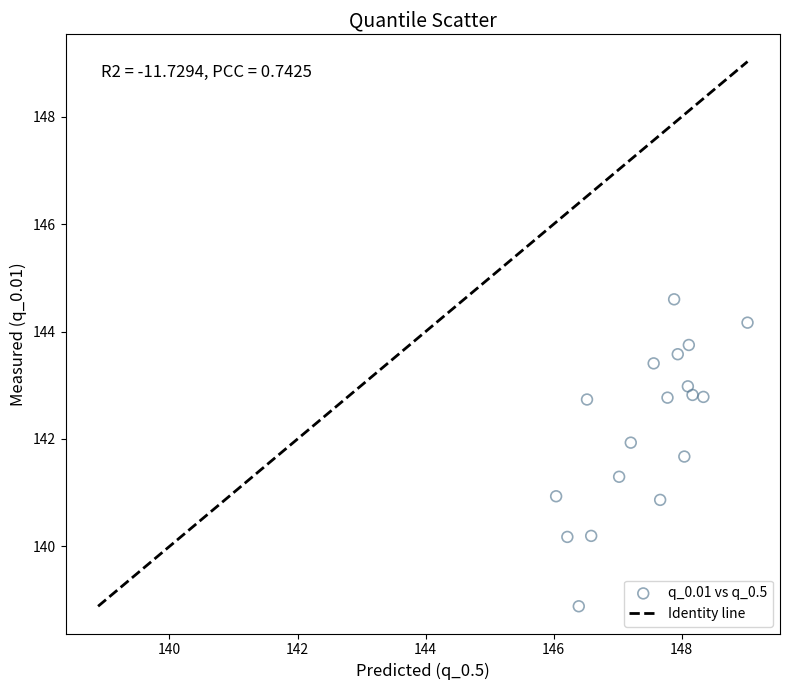

What is the range of X values (max minus min)?

3.0